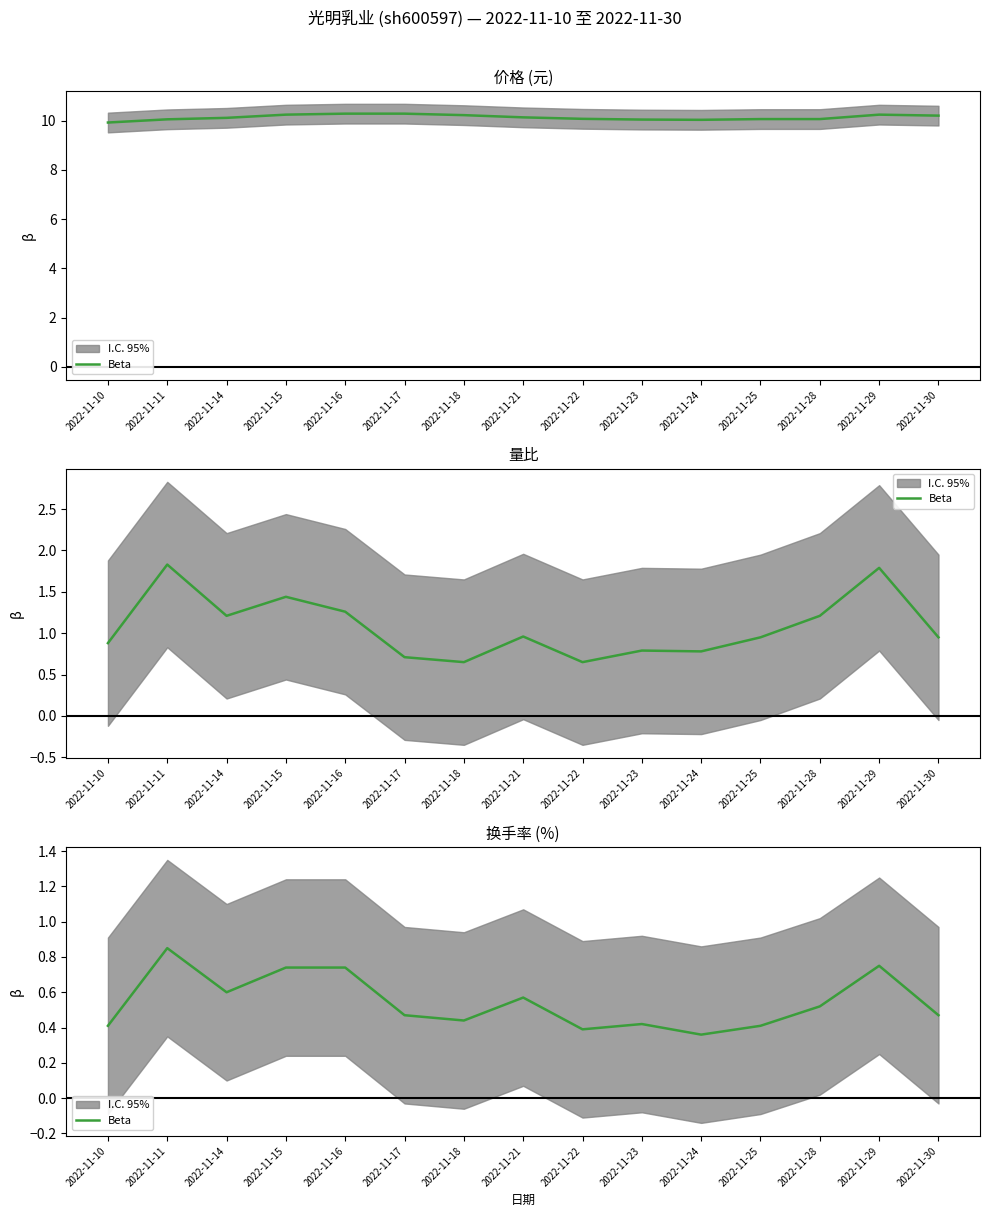

Which category has the highest value across all series?

2022-11-11